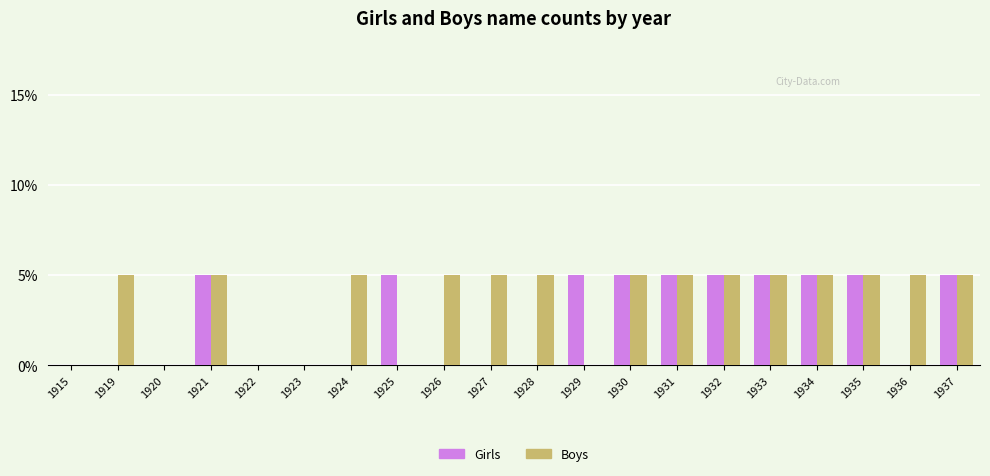

Does the chart contain stacked bars?

No